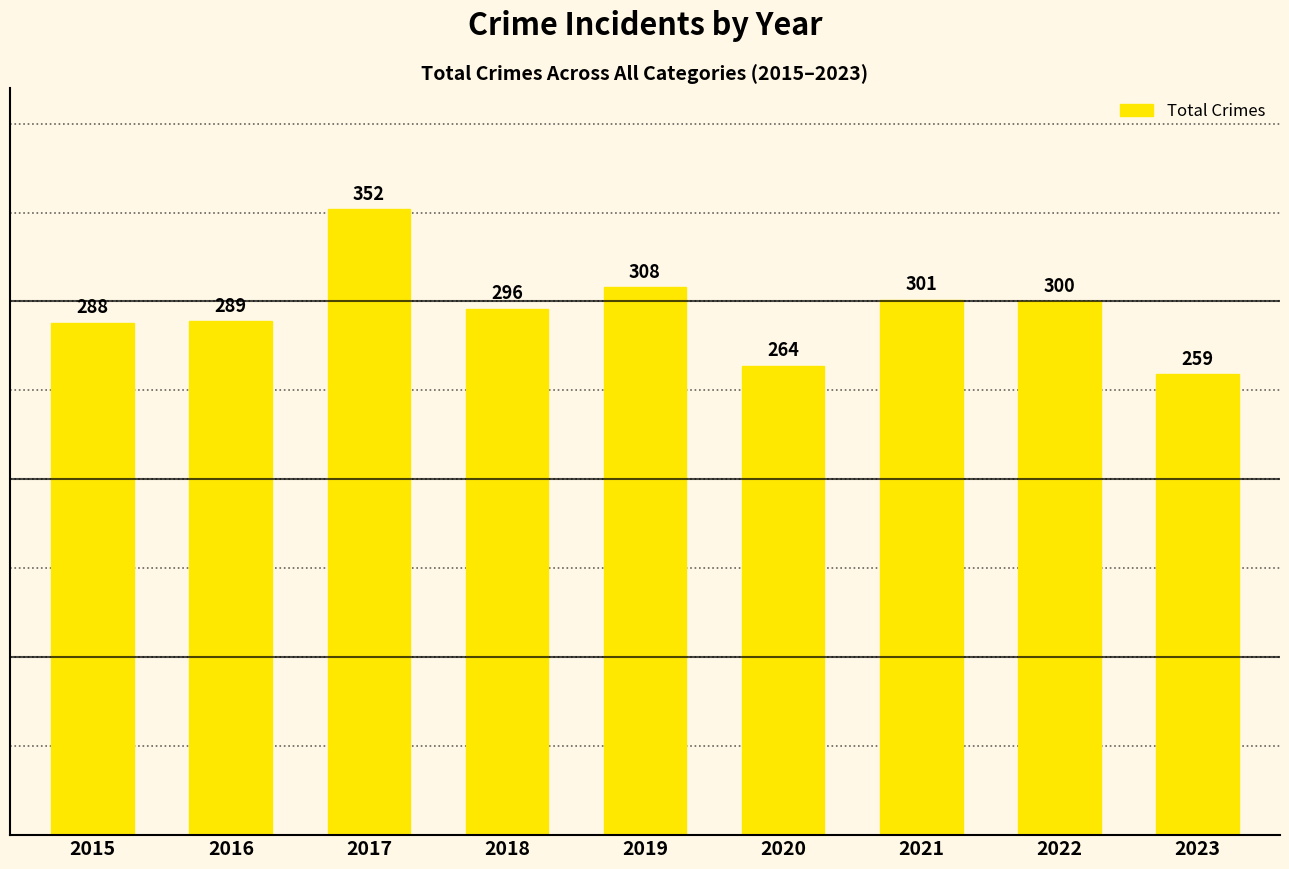

Rank the categories by value from highest to lowest.

2017, 2019, 2021, 2022, 2018, 2016, 2015, 2020, 2023